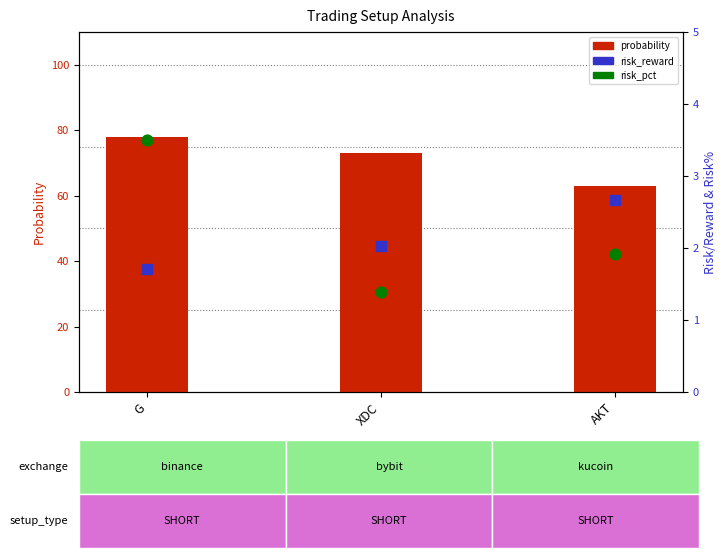

At how many categories does at least one series exceed 16?

3